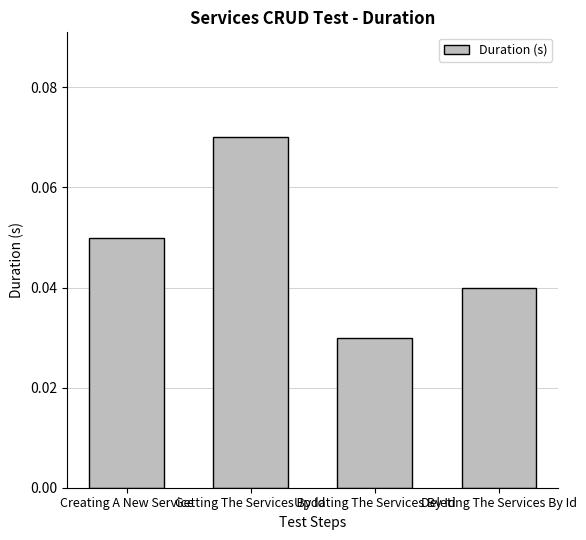

What is the label of the 2nd bar from the left?

Getting The Services By Id